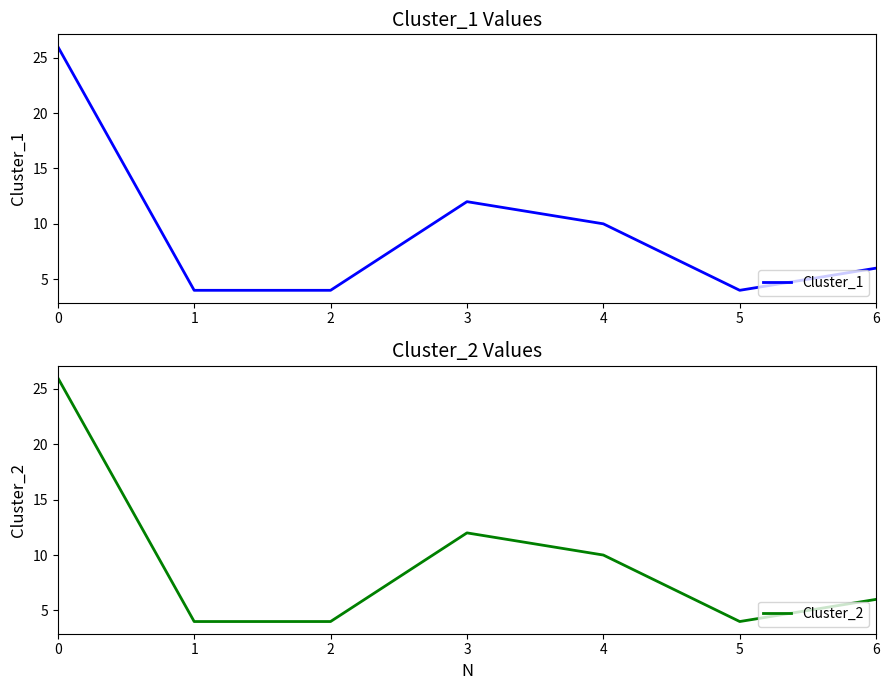

Between 1 and 2, which series saw the biggest shift?

Cluster_1